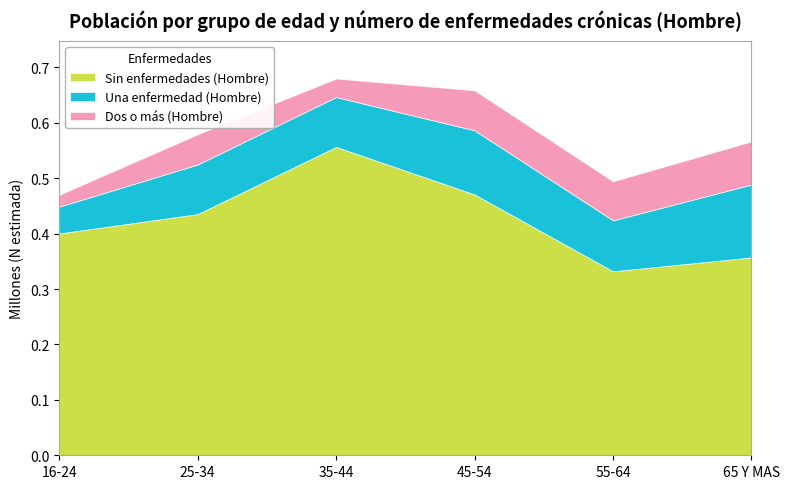

True or false: Dos o más (Hombre) and Una enfermedad (Hombre) cross at least once.

False